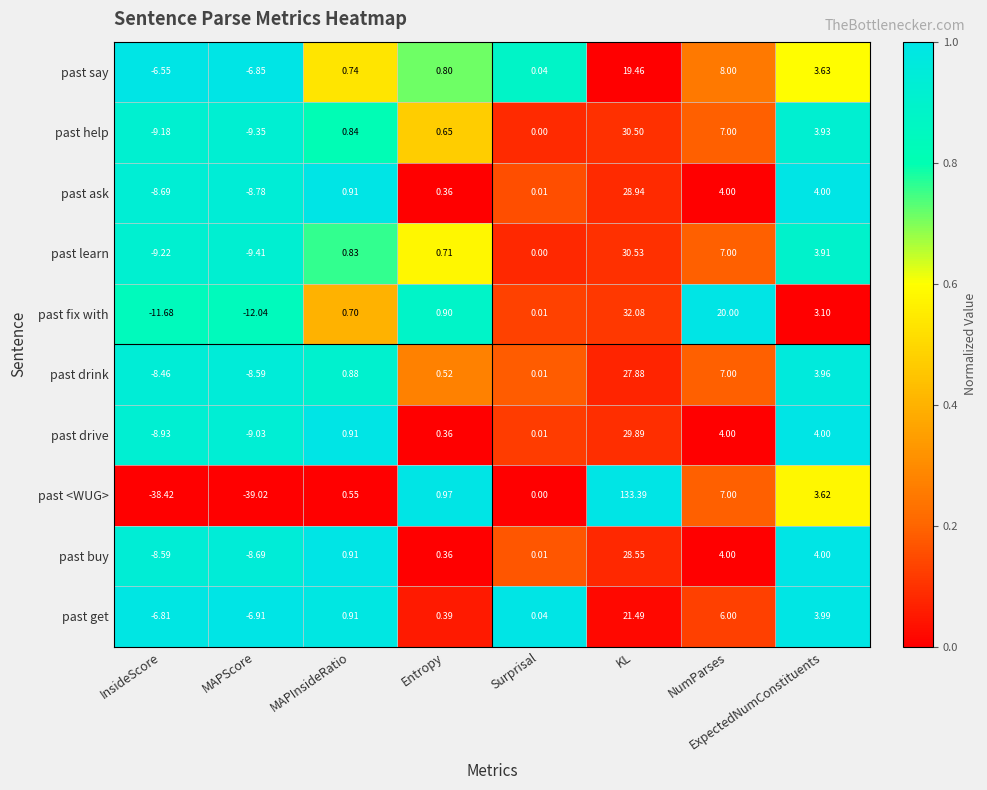

Which series has the largest total across all categories?

past <WUG>